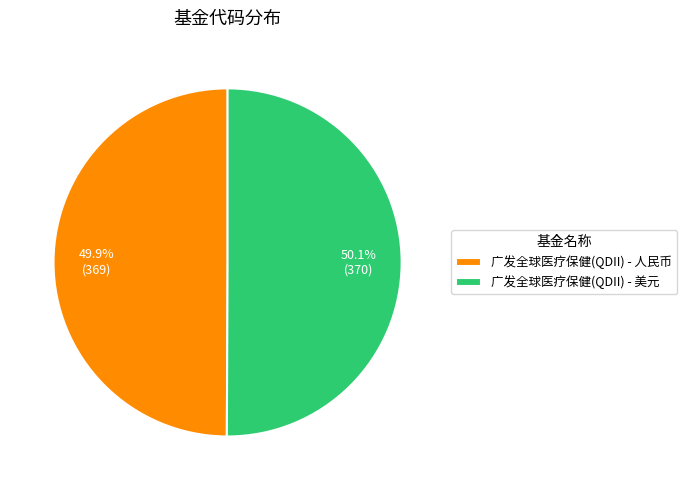

Is there a majority slice in this chart?

Yes